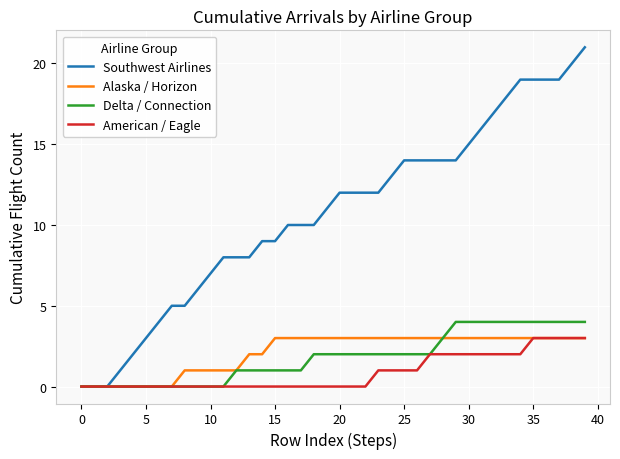

What is the highest value of the American / Eagle series?

3